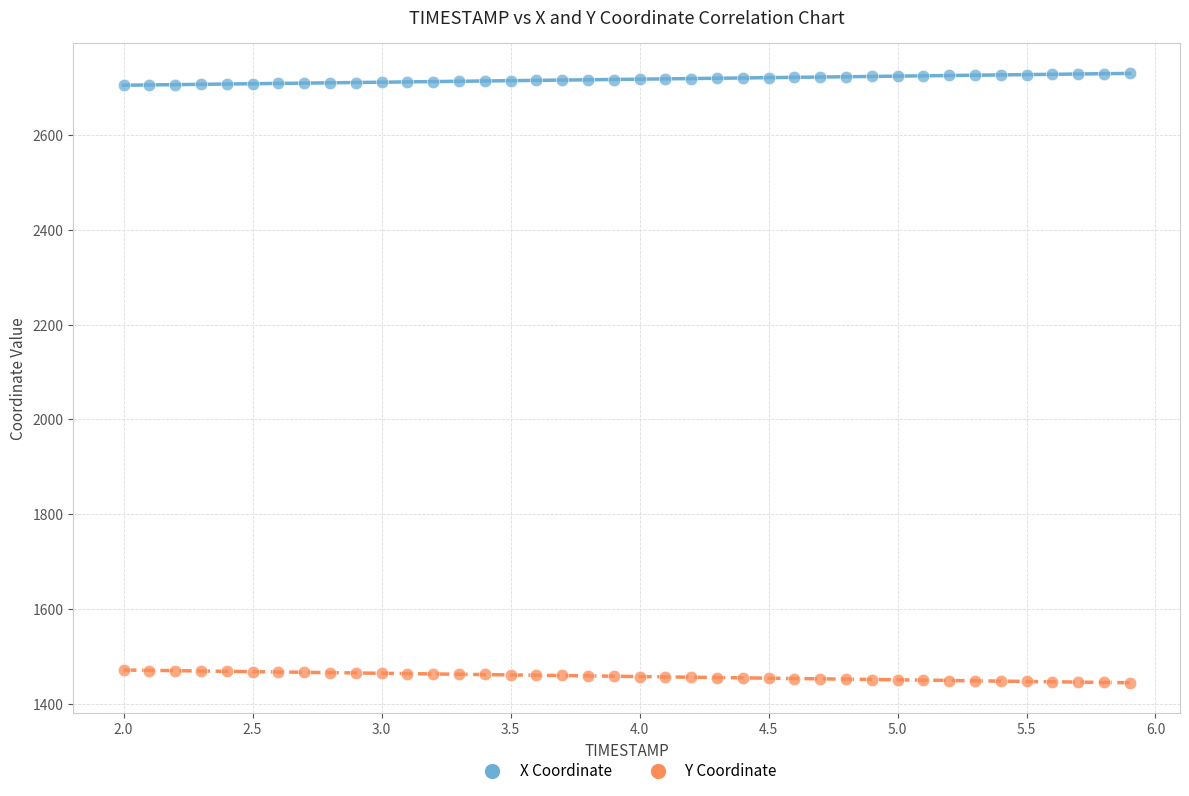

Which series contains the lowest Y value?

Y Coordinate